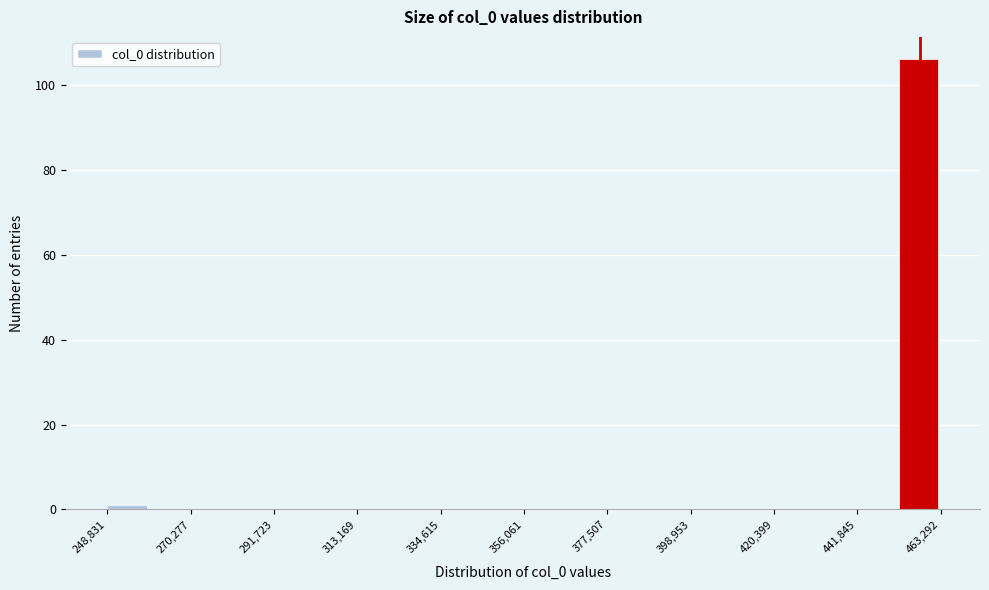

Read against the x-axis, roughly where is the centre of the tallest bar?

460000